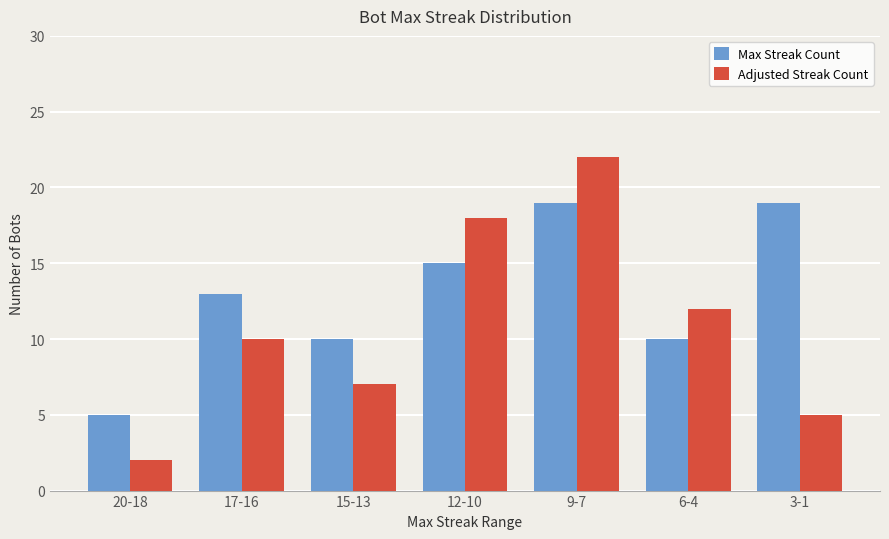

At how many categories does at least one series exceed 15?

3